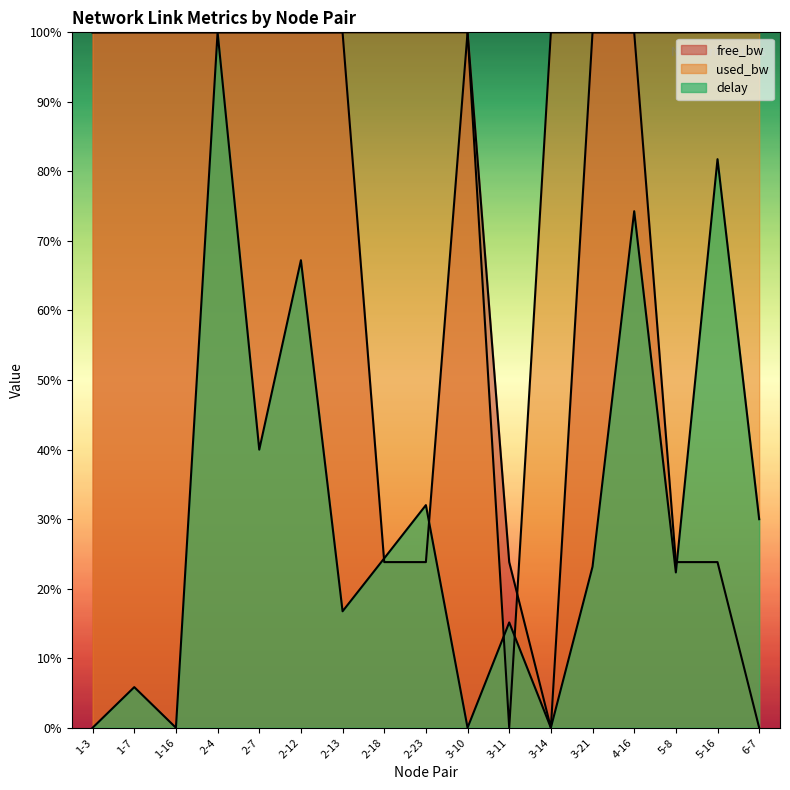

How many intersections are there between free_bw and delay?

3